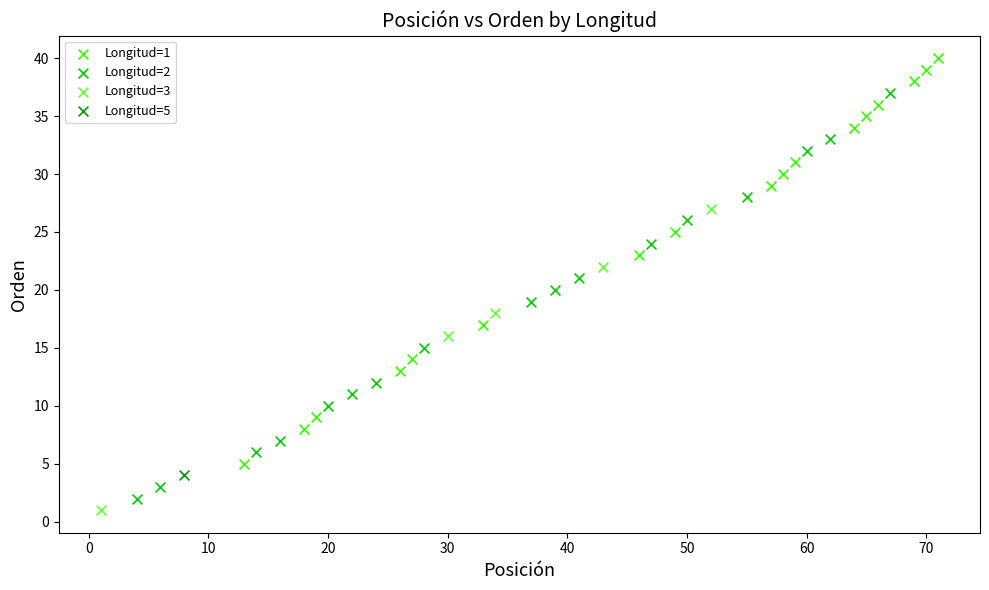

Which series reaches the minimum Y coordinate?

Longitud=3